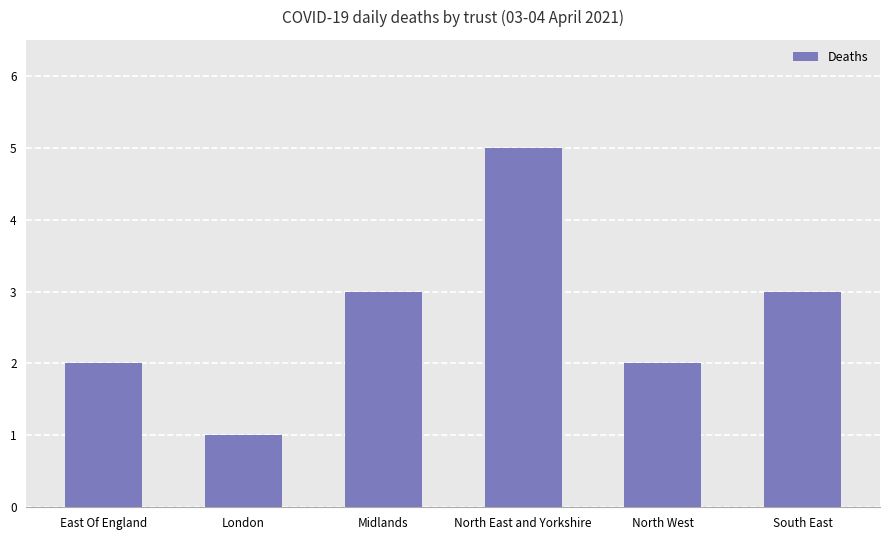

Which label corresponds to the largest value in the chart?

North East and Yorkshire